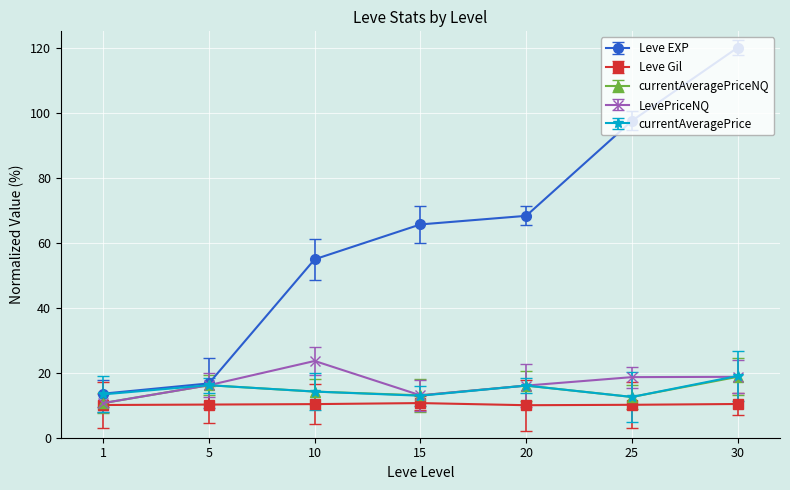

Is the value of currentAveragePrice at 1 greater than the value of Leve Gil at 25?

Yes